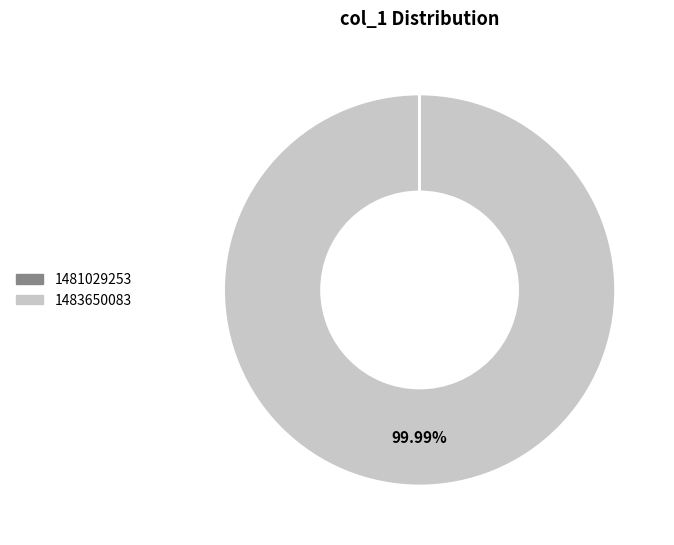

Which slice represents more than half of the pie?

1483650083